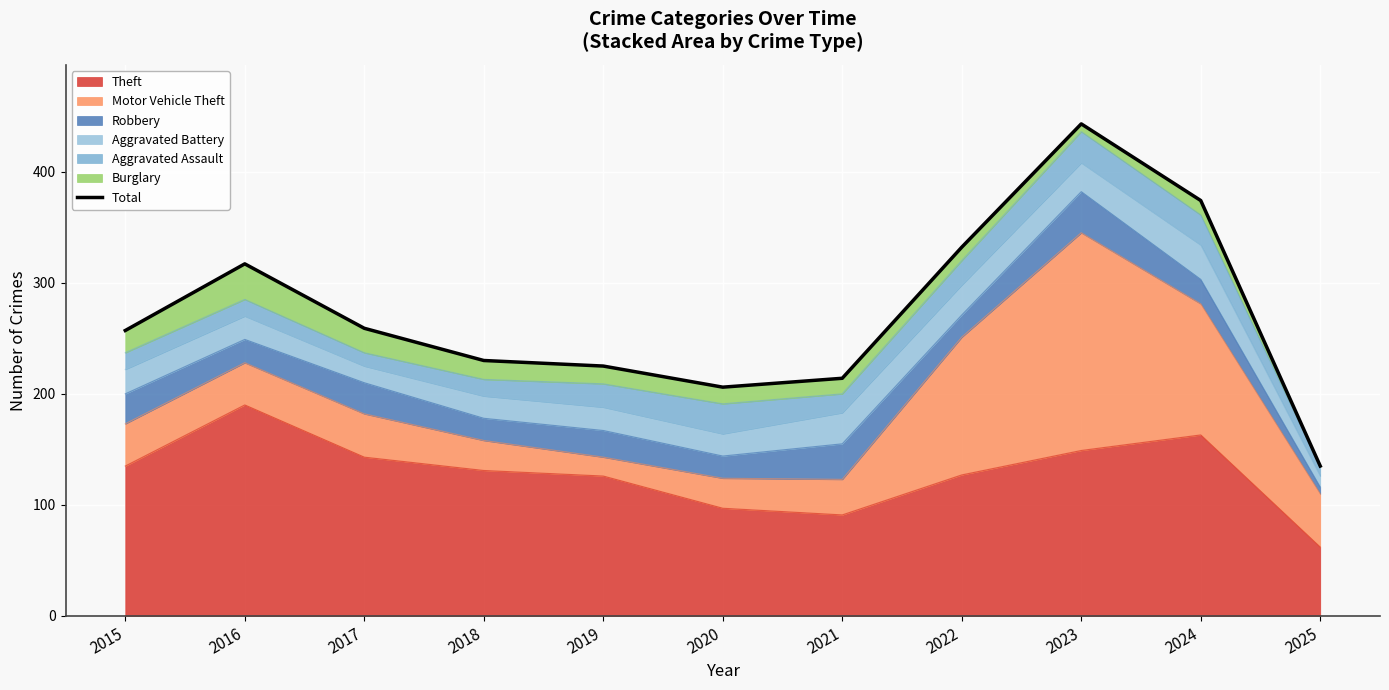

List the labels in order of value, smallest first.

2025, 2020, 2021, 2019, 2018, 2015, 2017, 2016, 2022, 2024, 2023